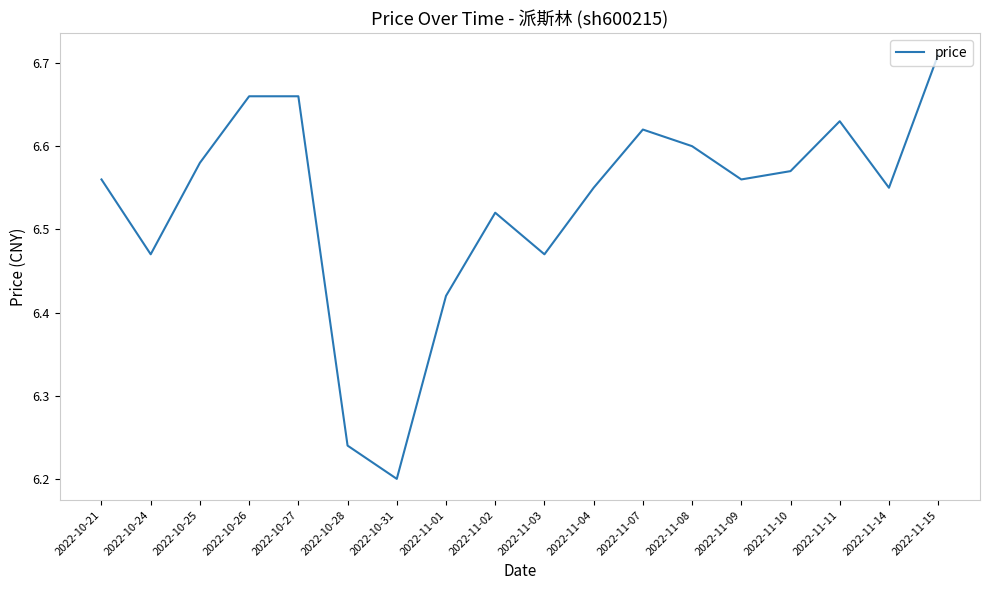

Does the chart display data point markers on the line(s)?

No